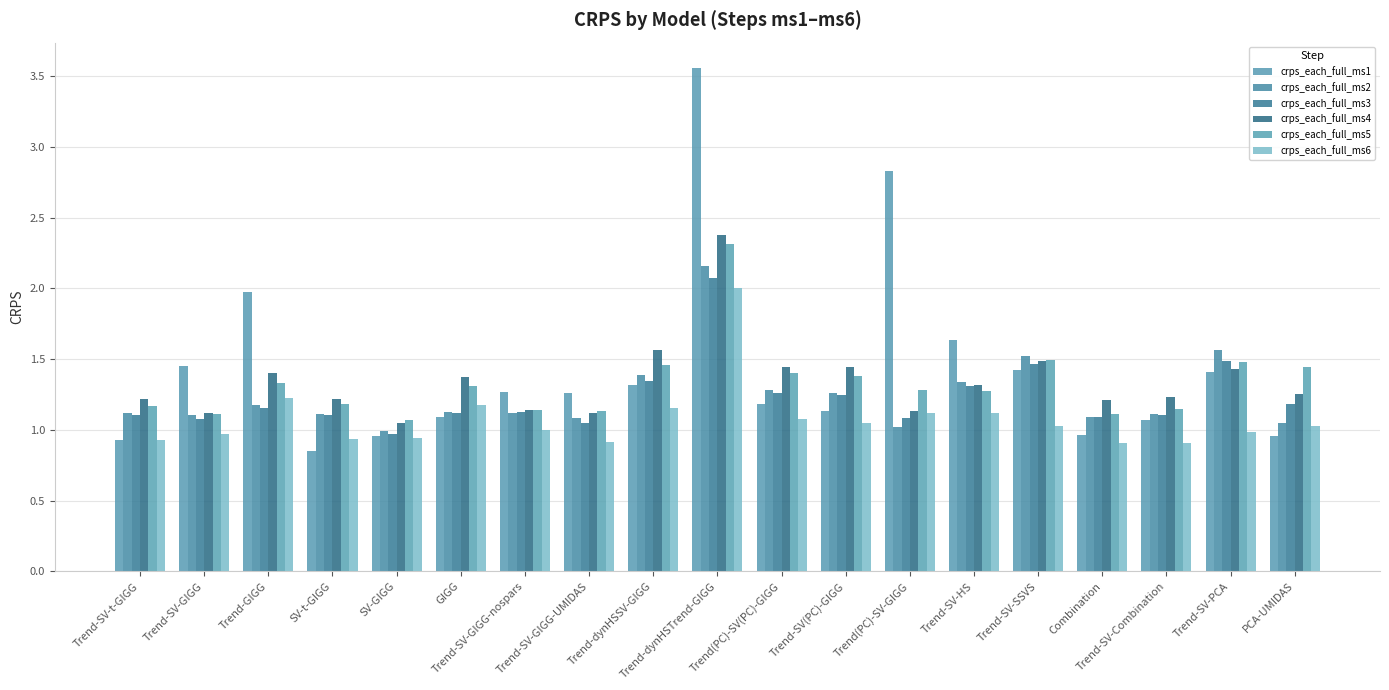

How many data points in crps_each_full_ms3 are above 1?

18